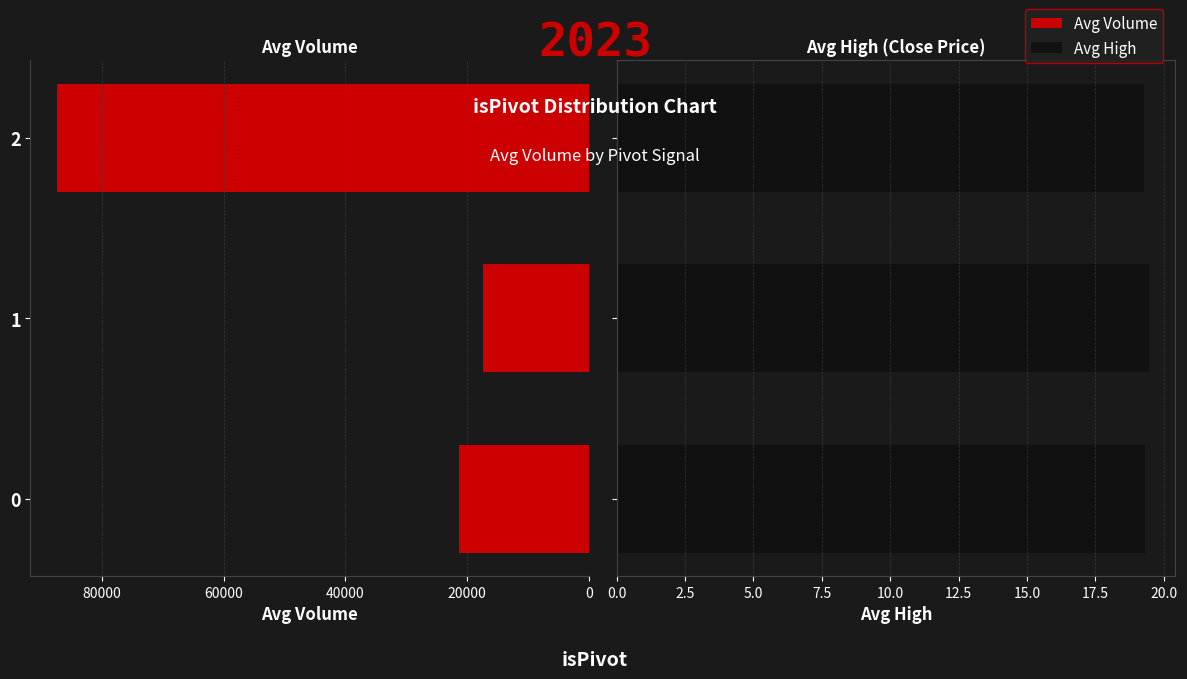

At how many categories does at least one series exceed 37141?

1